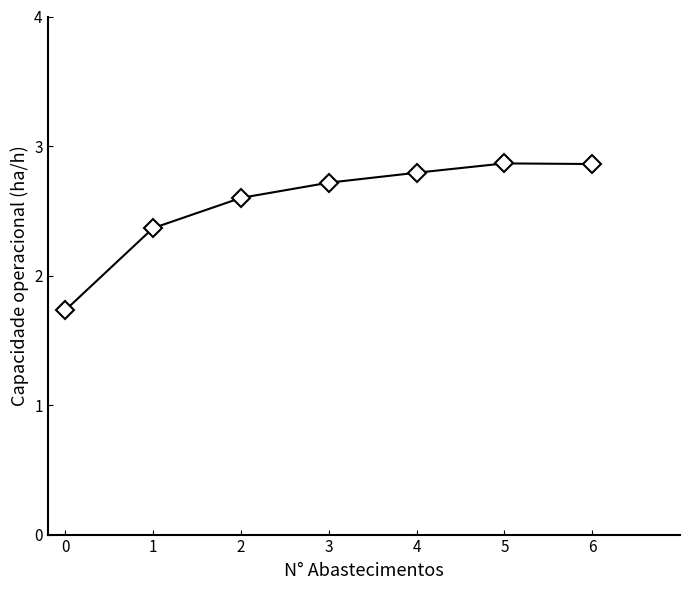

What is the sum of all values?

17.9